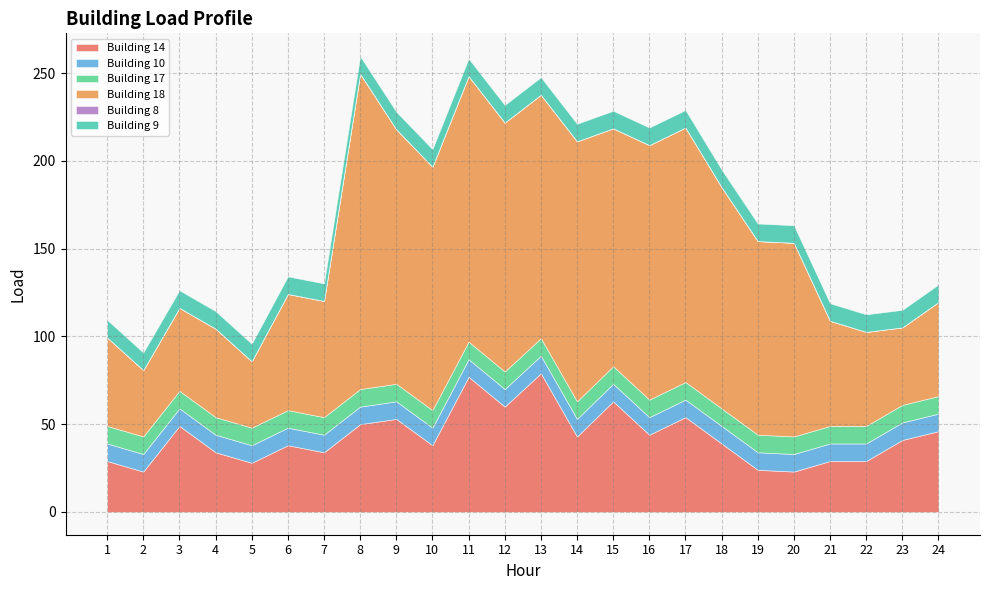

True or false: Building 17 and Building 9 cross at least once.

False